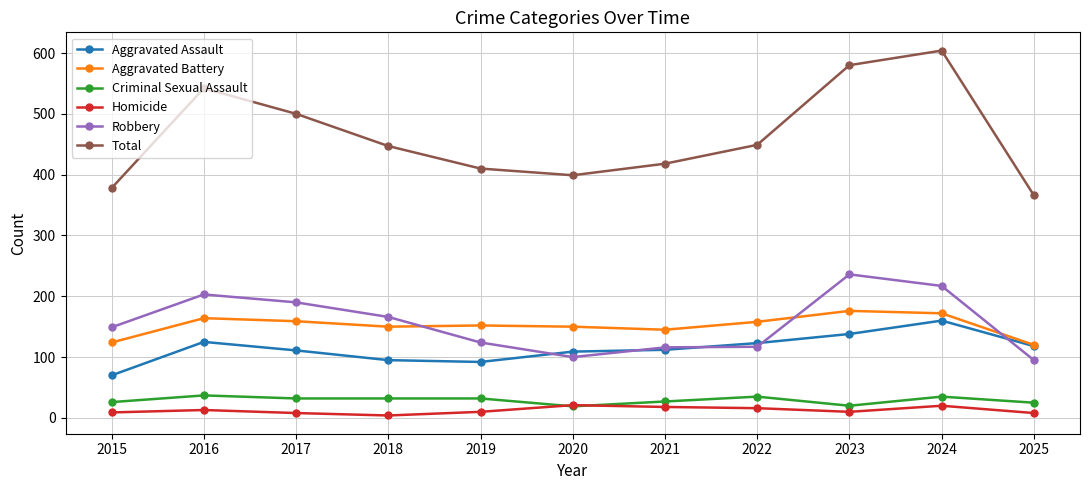

What is the total value across all series at 2018?

894